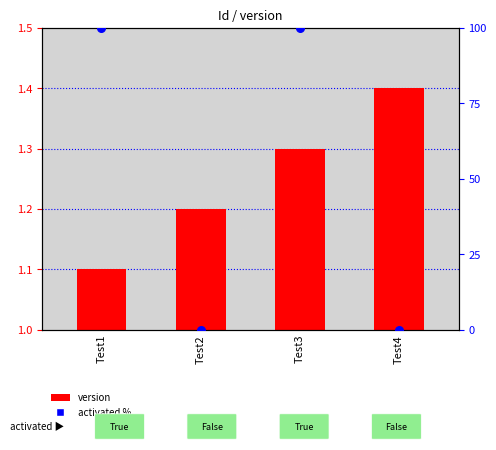

Which series has the largest Y range (max minus min)?

activated (0=False,1=True)